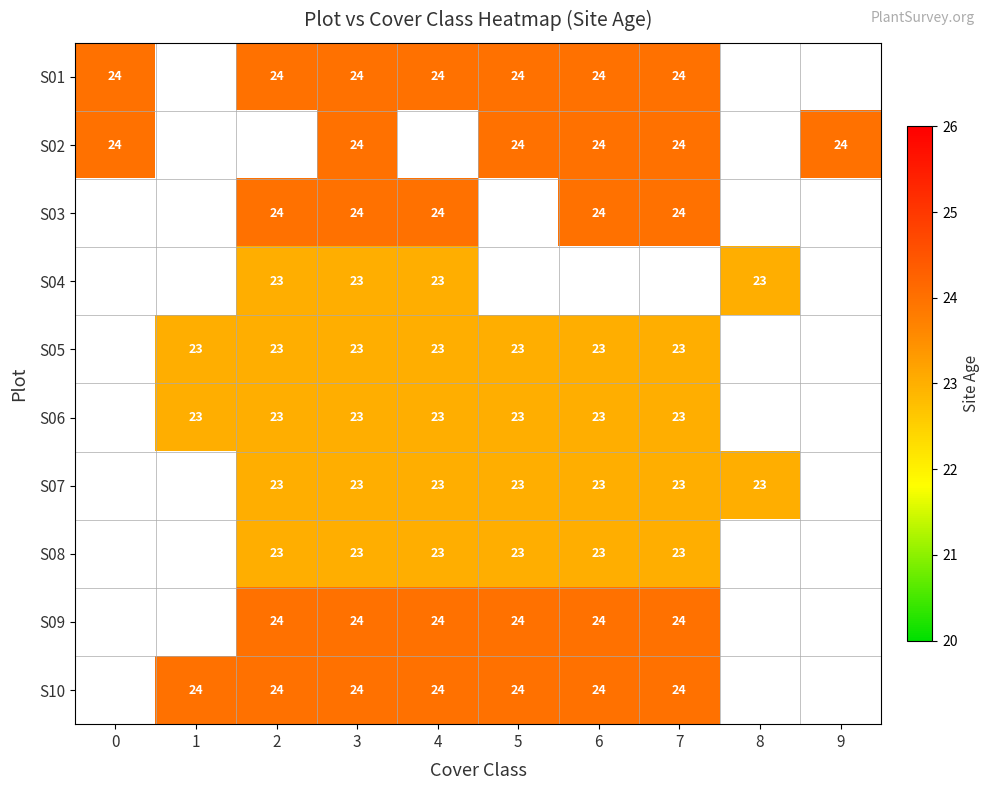

Is the value of S02 at 9 greater than the value of S08 at 7?

Yes